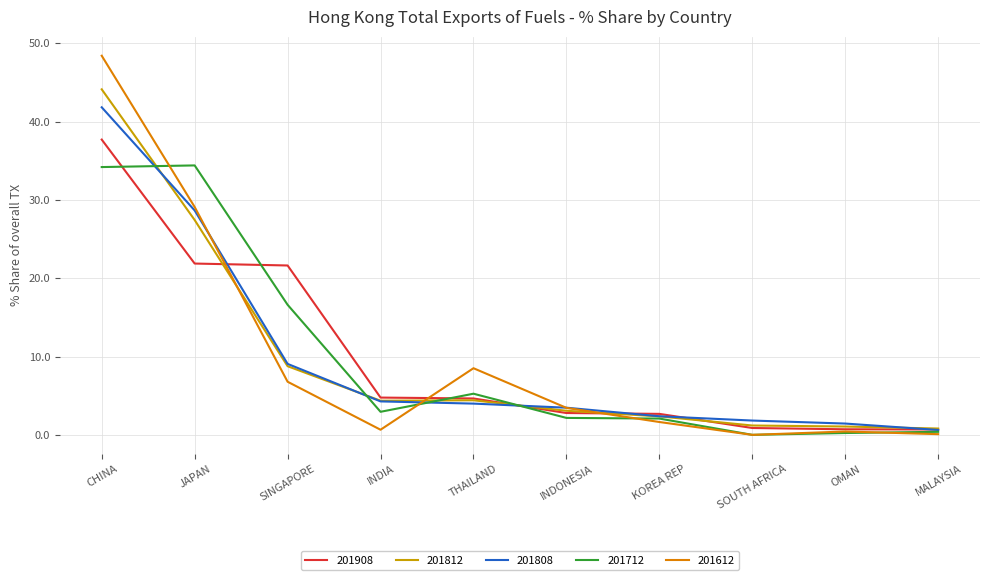

What is the value of the 201812 point at the 6th from the left?

3.1